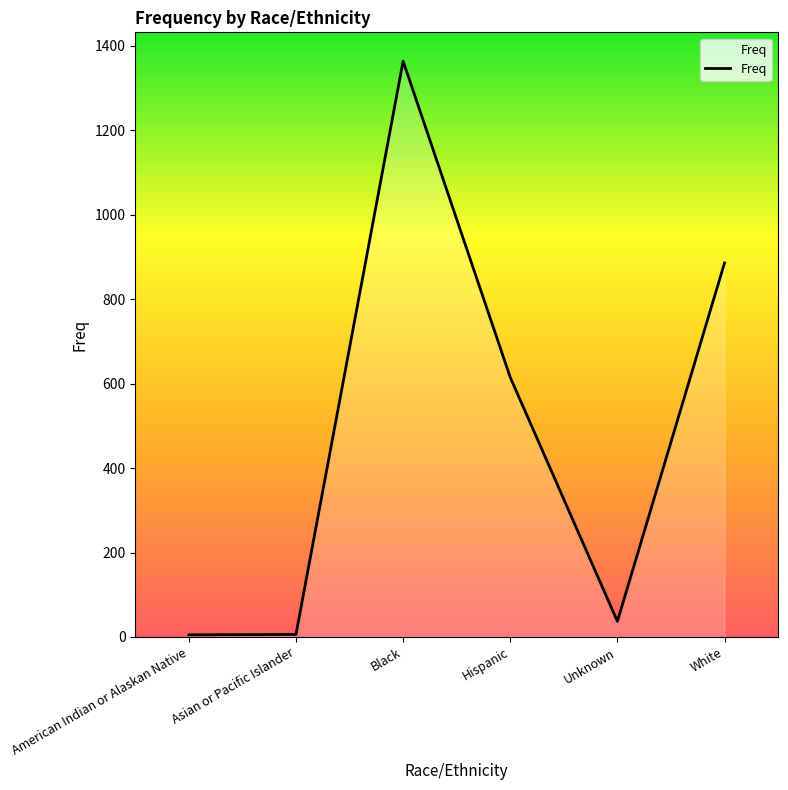

Is it true that the value at Hispanic is 1092?

False